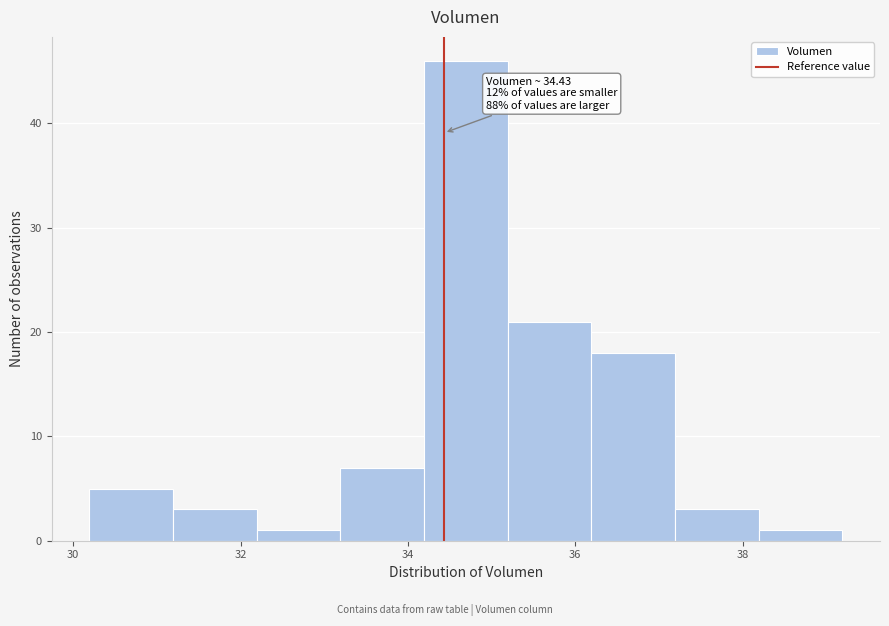

Which range on the x-axis has the tallest bar?

34.2 to 35.2